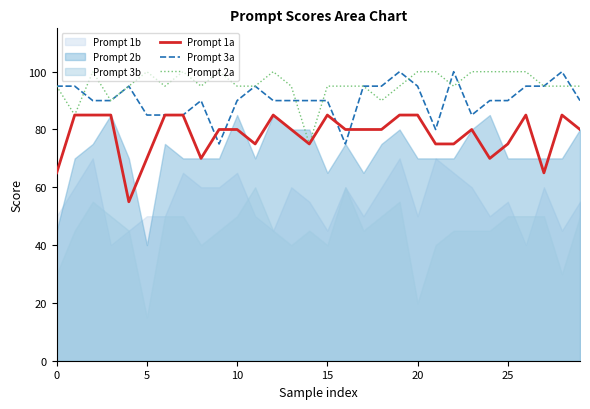

How many interior local peaks does the Prompt 1a series have?

5